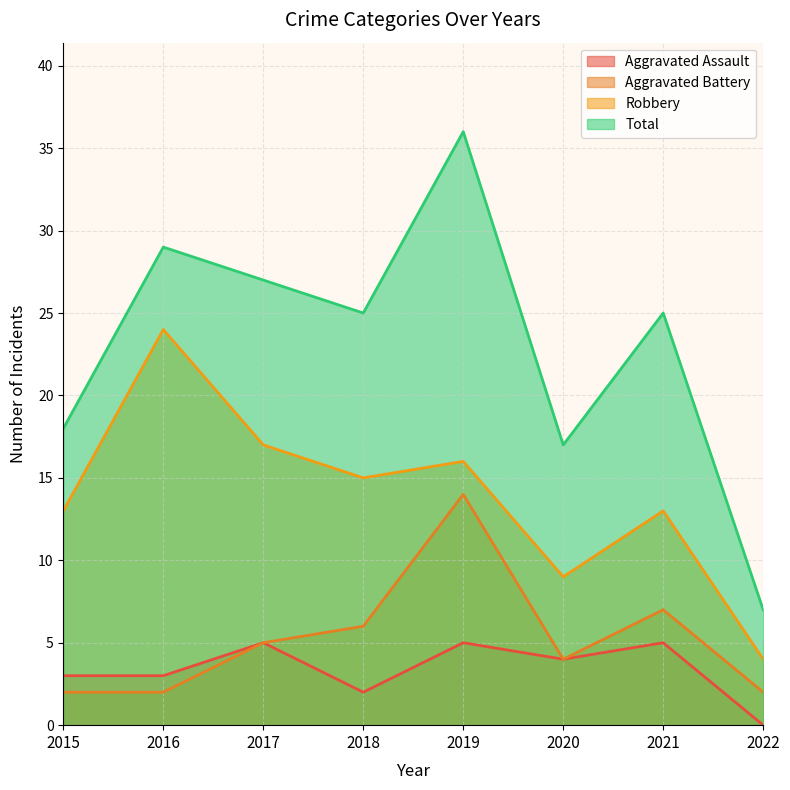

What is the value of the Total point at the 4th from the left?

25